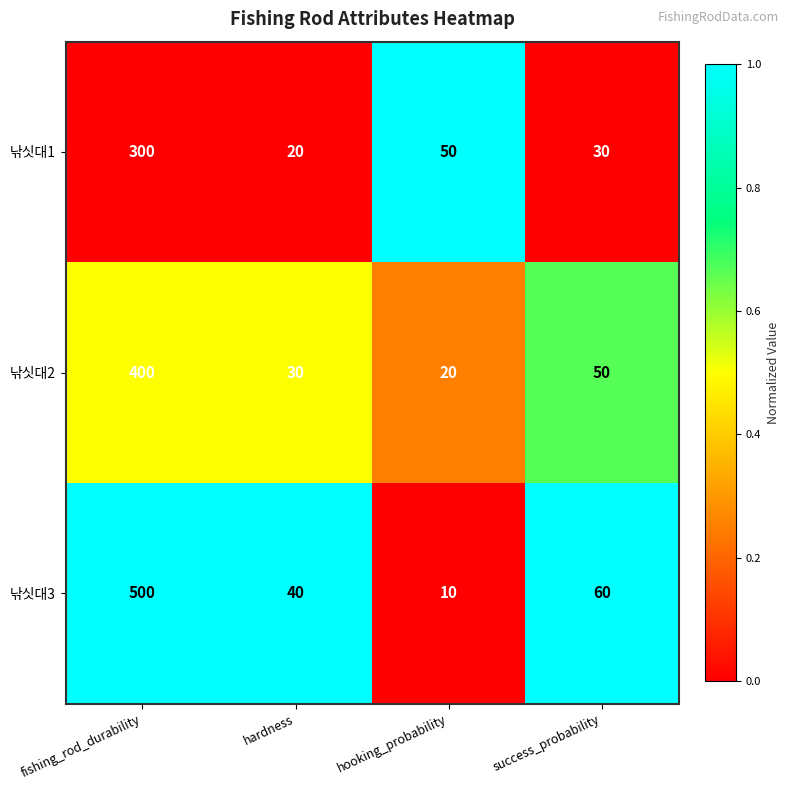

True or false: 낚싯대3 has a value of 10 at hooking_probability.

True